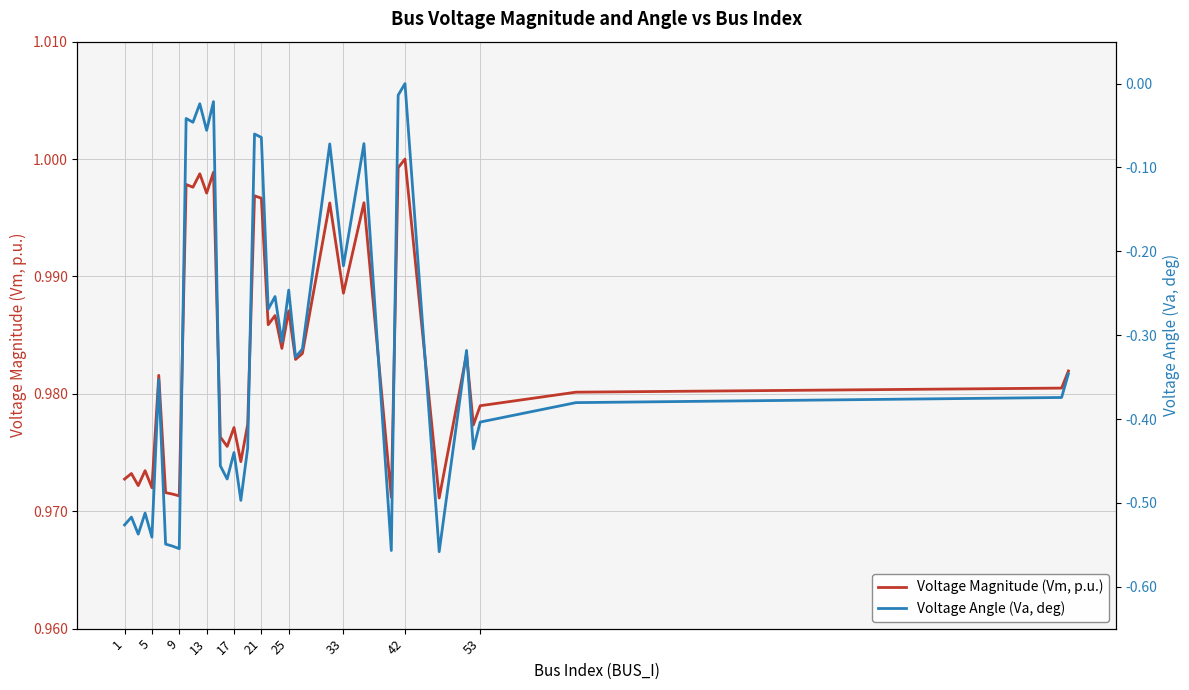

Which series has the largest range (max minus min)?

Voltage Angle (Va, deg)